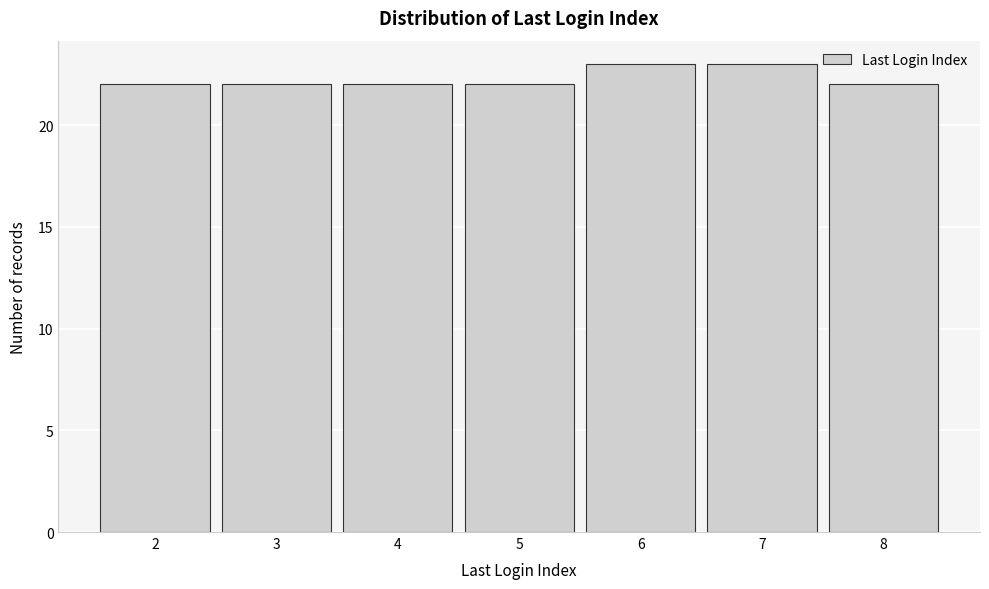

Reading left to right, extract all data points from this chart.

22	22	22	22	23	23	22